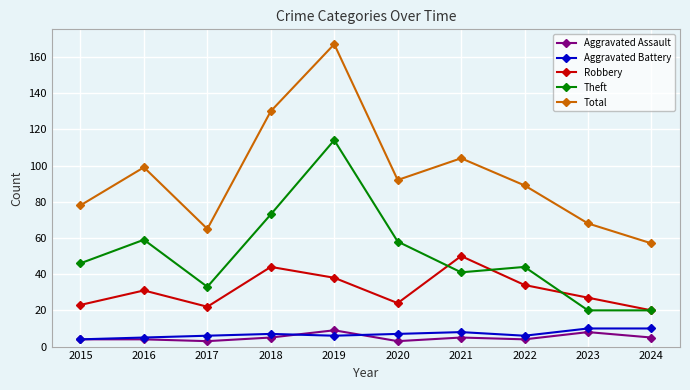

What is the total value across all series at 2017?

129